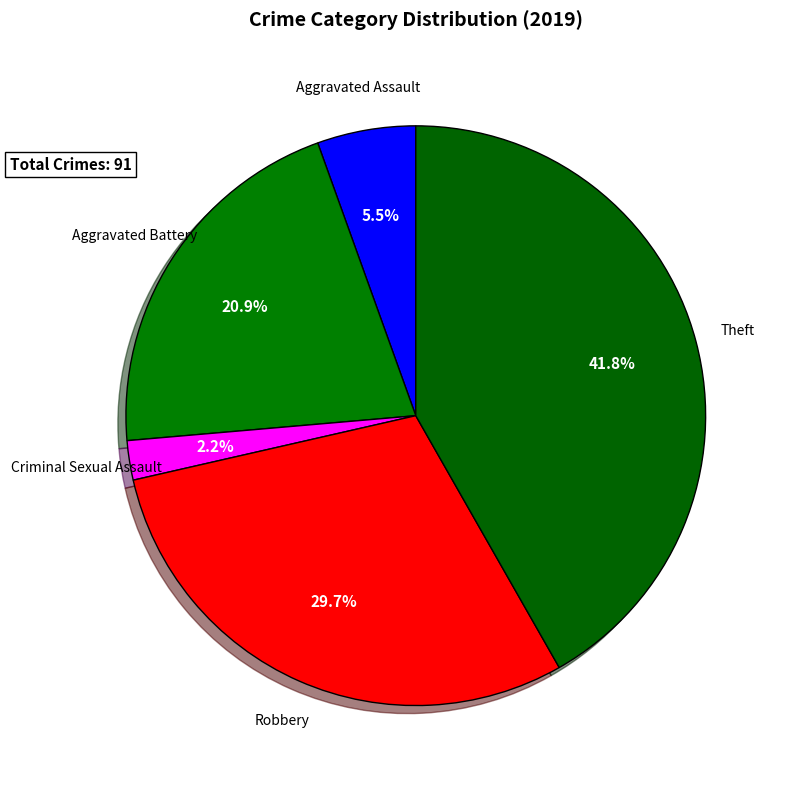

How many slices are in this pie chart?

5